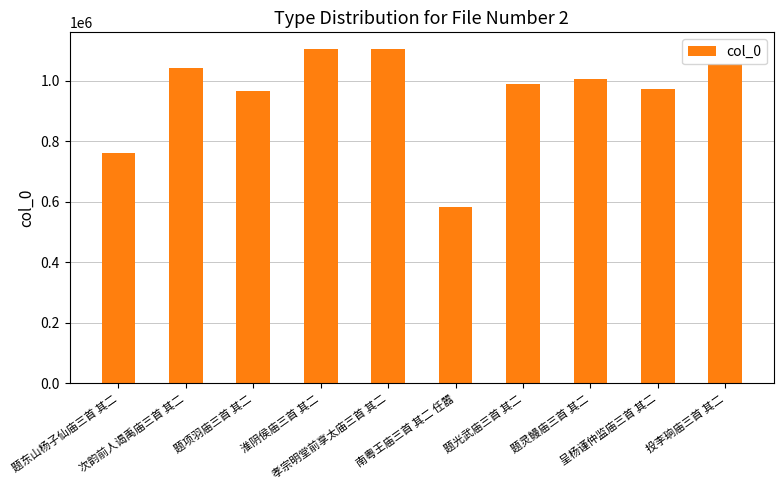

What position from the right is 次韵前人谒禹庙三首 其二?

9